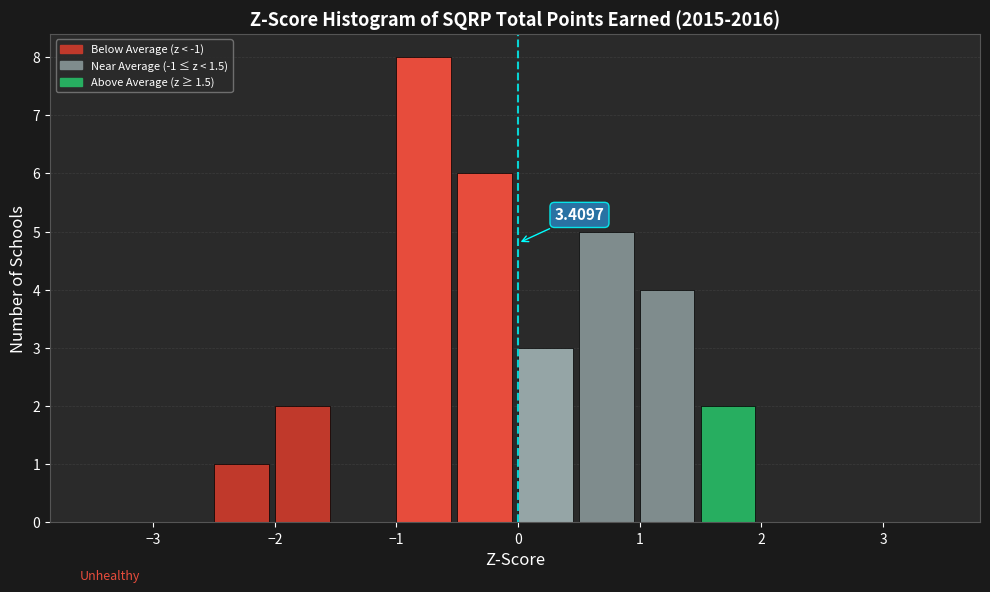

Which range on the x-axis has the tallest bar?

-1.0 to -0.5